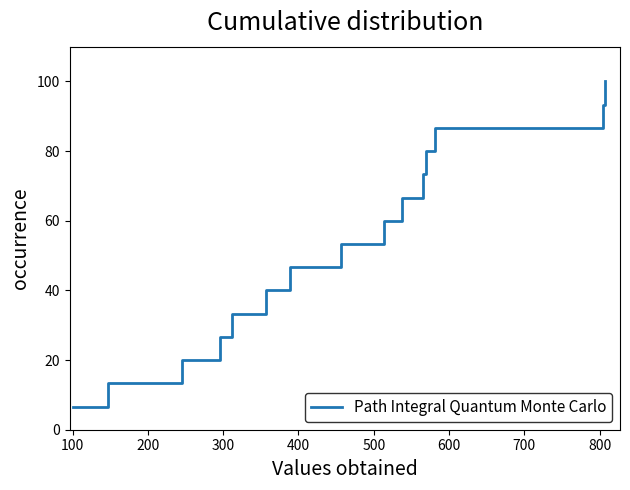

What is the sum of all values?

800.0